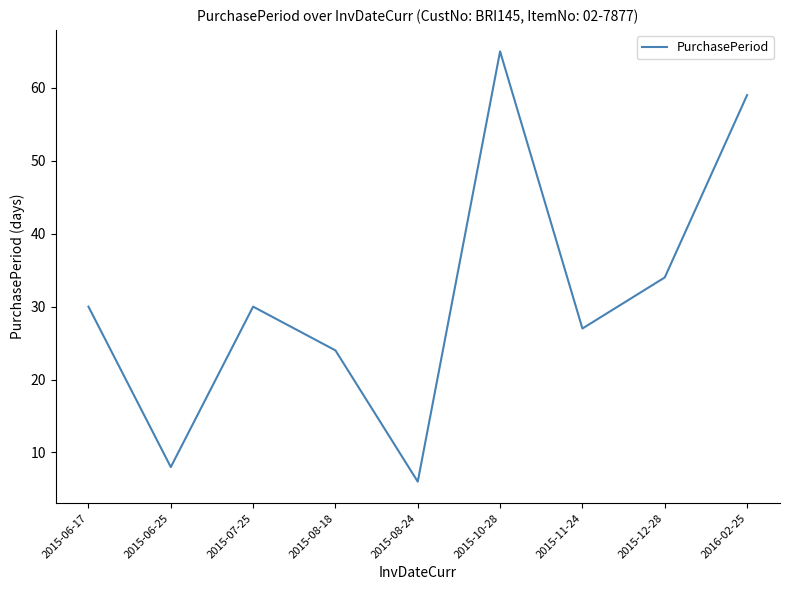

Which category has the lowest value across all series?

2015-08-24